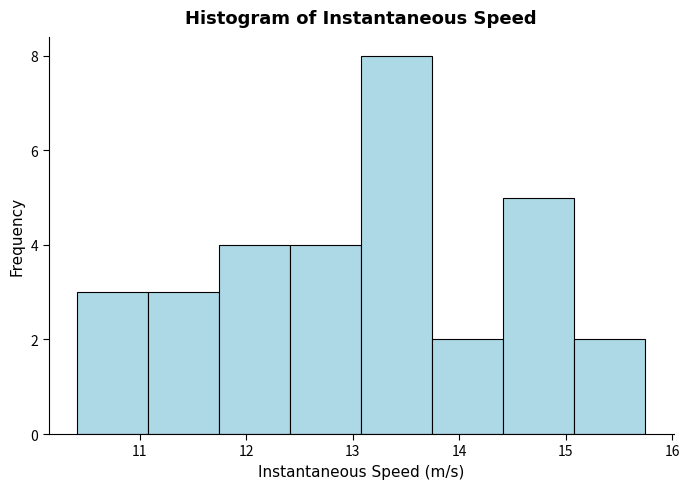

Reading left to right, transcribe this chart: for each bar, give the range it covers on the x-axis and its height. Neither the bar edges nor the heights are printed on the chart, so give them approximately, as read against the axes.

10.4 to 11.1: 3
11.1 to 11.7: 3
11.7 to 12.4: 4
12.4 to 13.1: 4
13.1 to 13.7: 8
13.7 to 14.4: 2
14.4 to 15.1: 5
15.1 to 15.8: 2